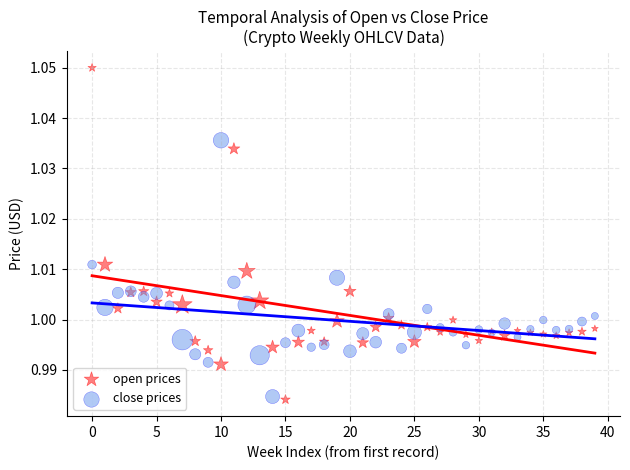

Which series reaches the maximum Y coordinate?

open prices